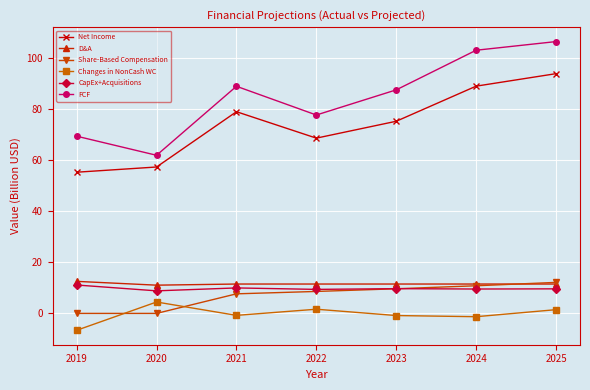

At which label does Net Income first exceed 75?

2021